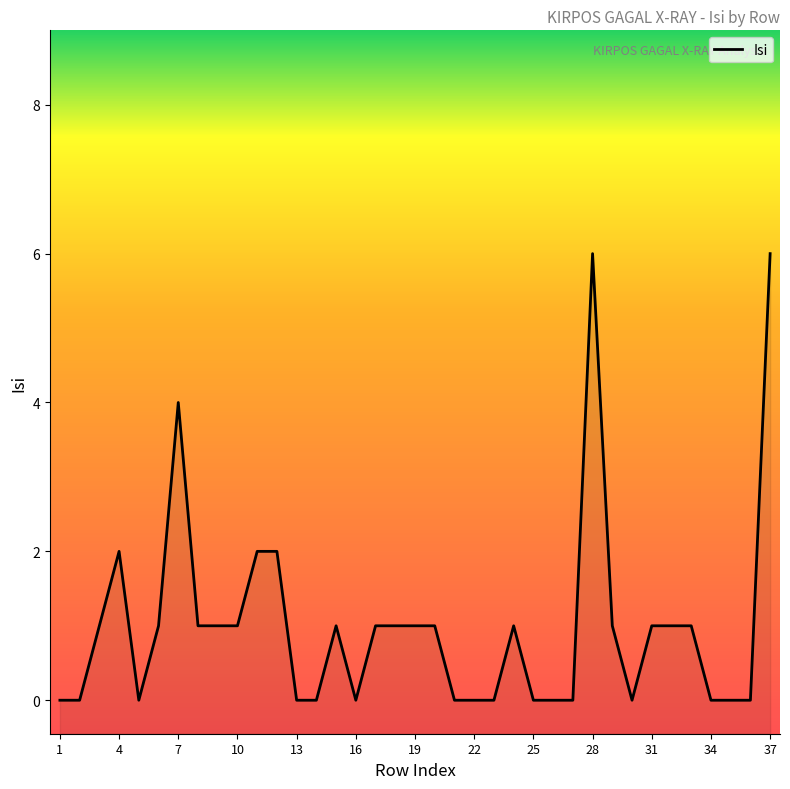

Read the value at 24.

1